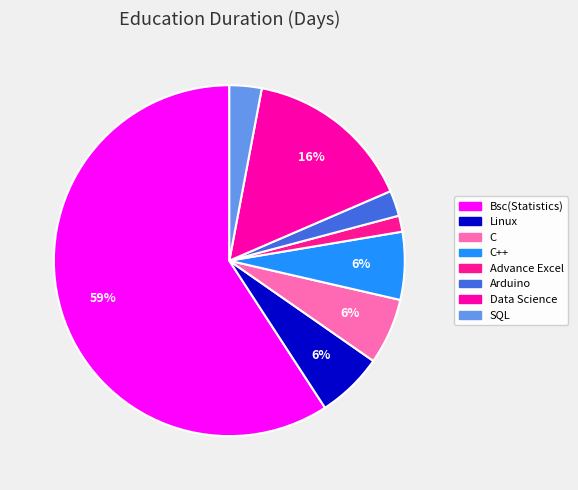

Count the number of slices in the pie.

8